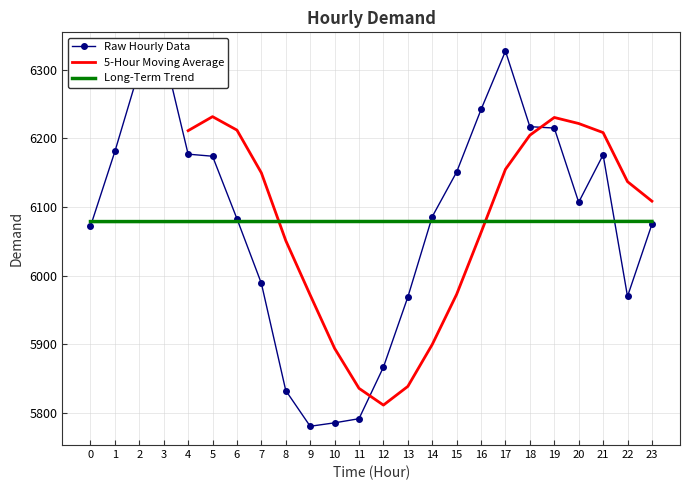

What is the approximate value at 8, to the nearest 100?

5800